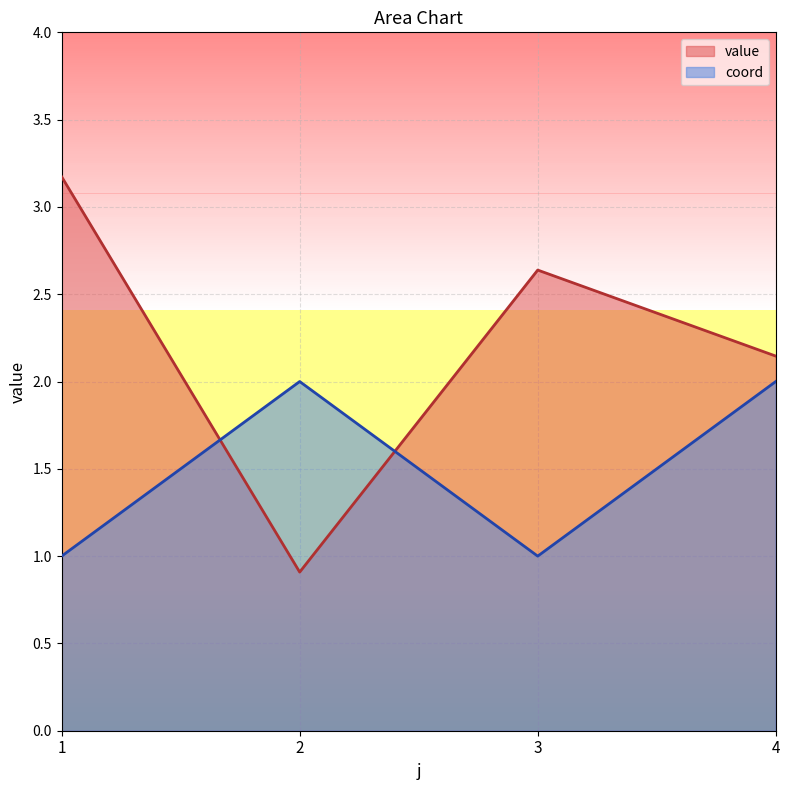

What value does the coord series have at 1?

1.0